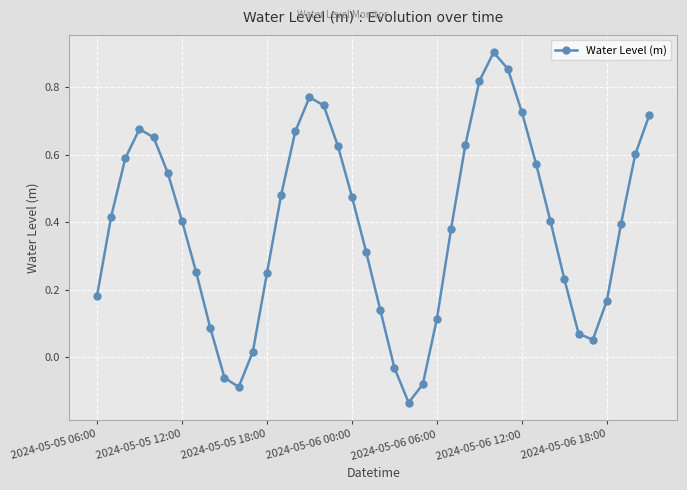

Does the chart have visible grid lines?

Yes